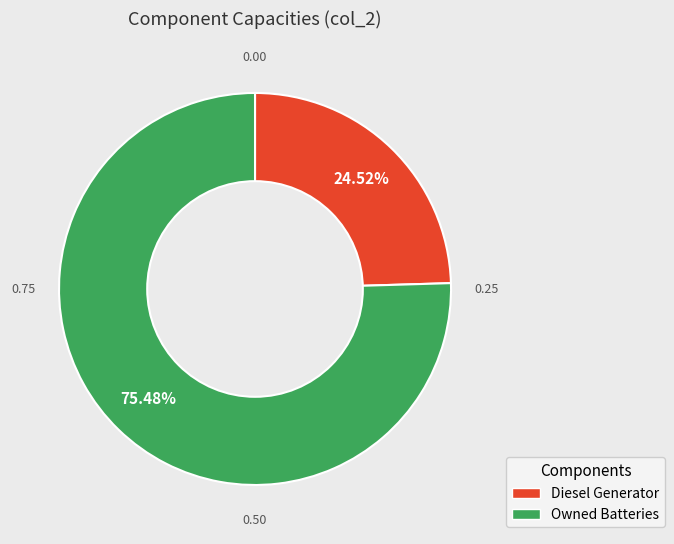

Is there any slice that represents more than half of the pie?

Yes